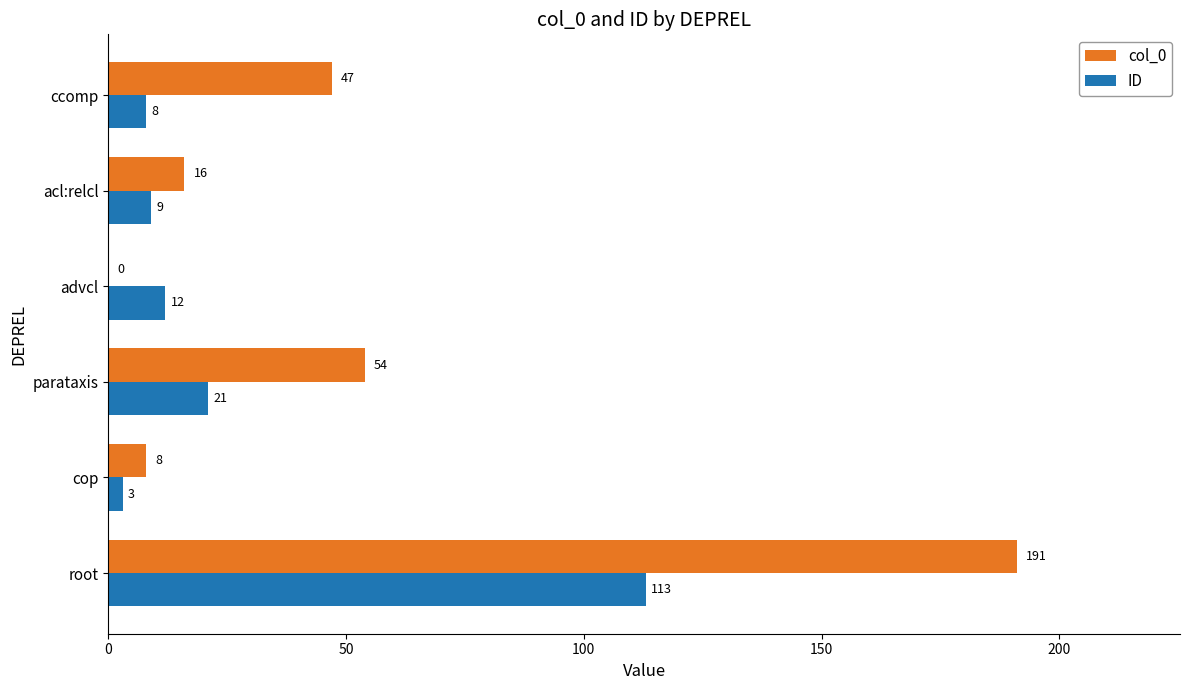

Is it true that col_0 equals 54 at parataxis?

True